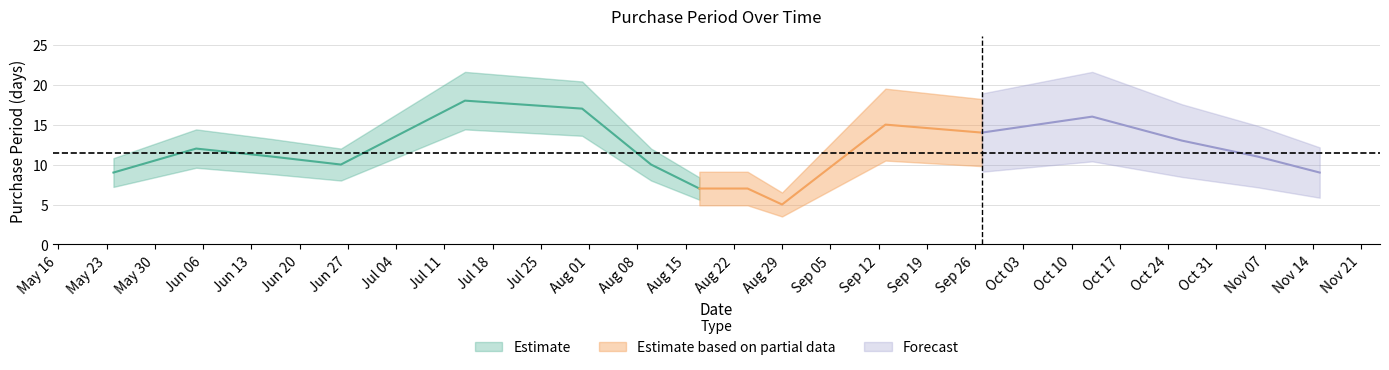

What is the ratio of the value at 2017-06-16 to the value at 2017-08-24?

1.6